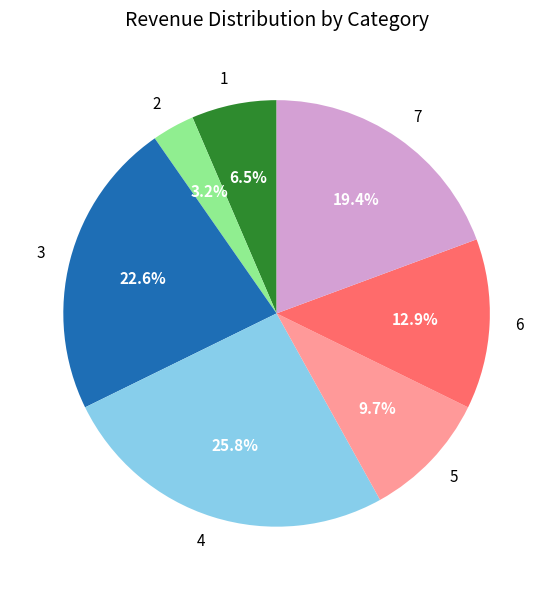

Rank the categories by value from highest to lowest.

4, 3, 7, 6, 5, 1, 2